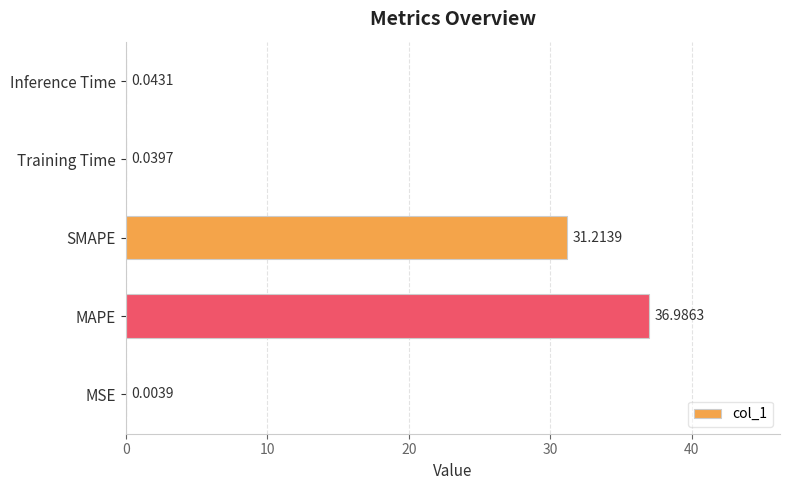

Between MSE and Inference Time, which is larger?

Inference Time